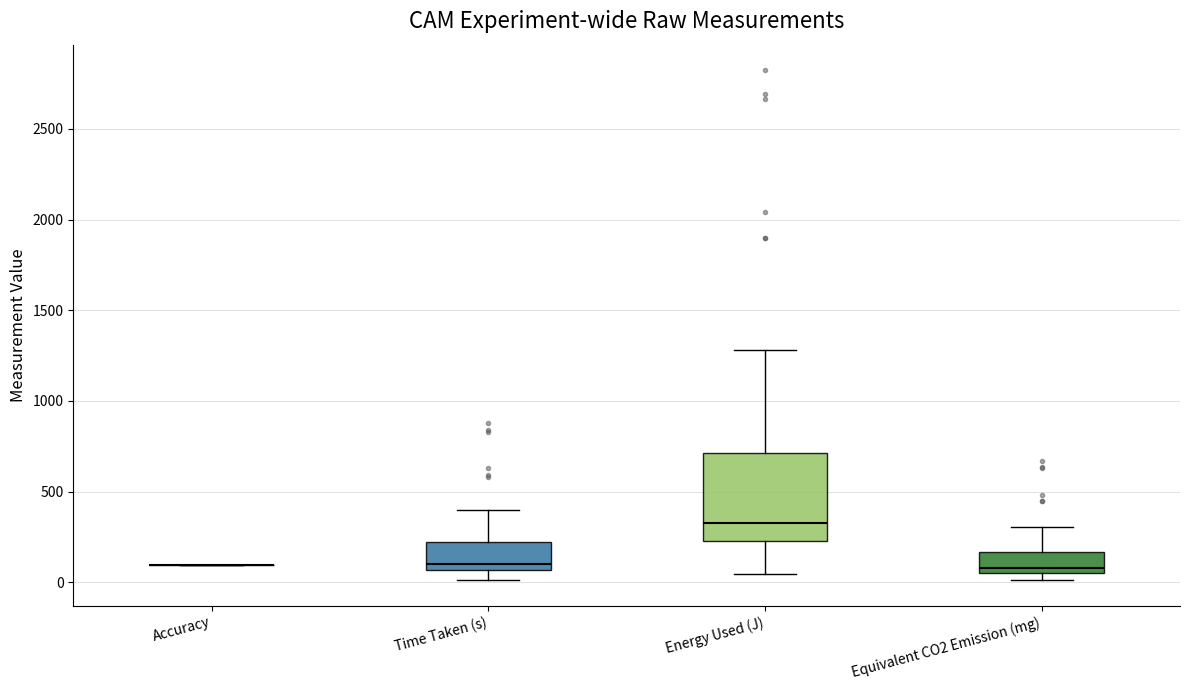

Reading left to right, read every box against the y-axis: the position of its median line, the range the box covers, and the ends of its whiskers. The values are not printed on the chart, so give them approximately, as read against the axis.

Accuracy: box collapsed to a line at 100, whiskers 100 to 100
Time Taken (s): median 100, box 50 to 200, whiskers 0 to 400
Energy Used (J): median 350, box 200 to 700, whiskers 50 to 1300
Equivalent CO2 Emission (mg): median 100, box 50 to 150, whiskers 0 to 300